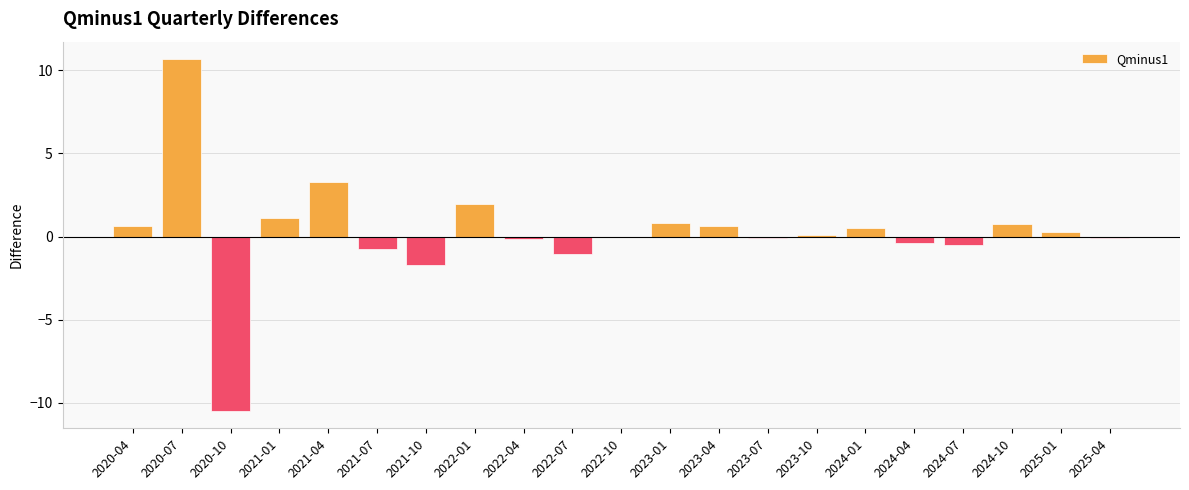

Between 2022-07 and 2020-07, which is larger?

2020-07